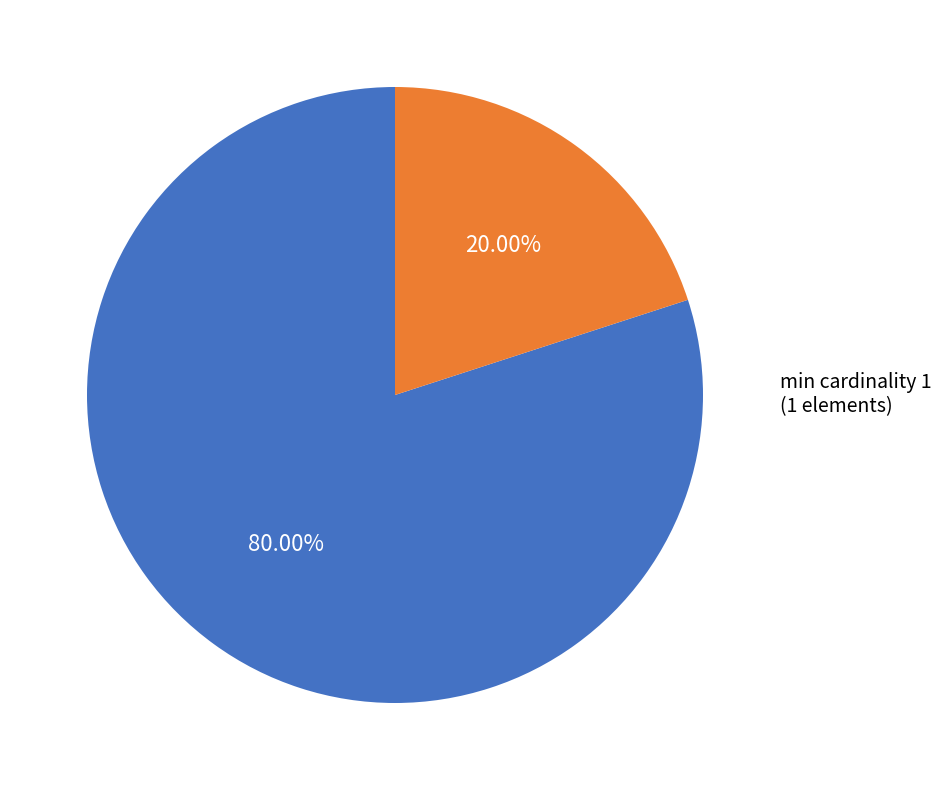

Does any single category account for the majority?

Yes